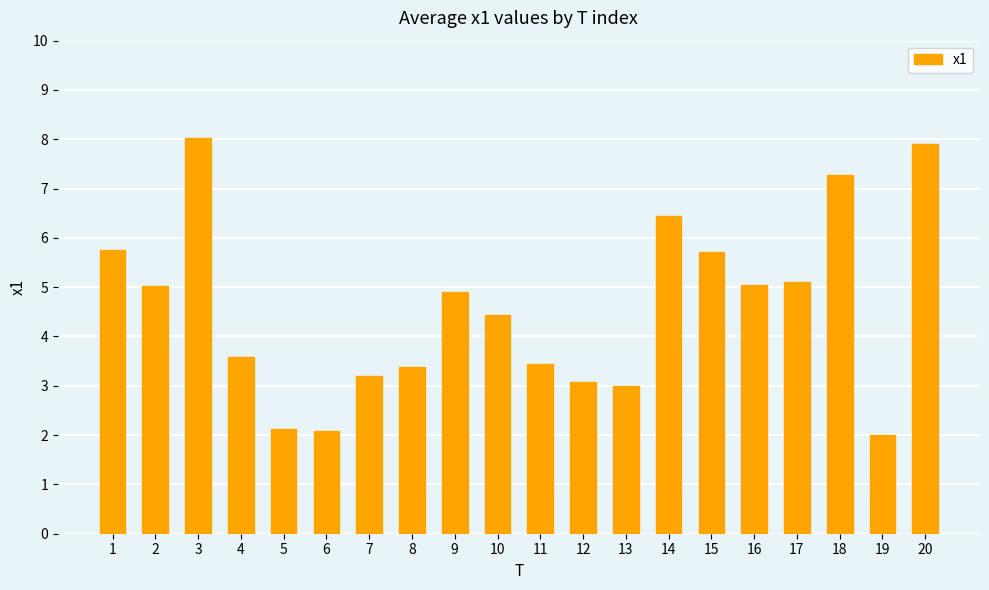

What is the value of the 6th bar from the left?

2.1